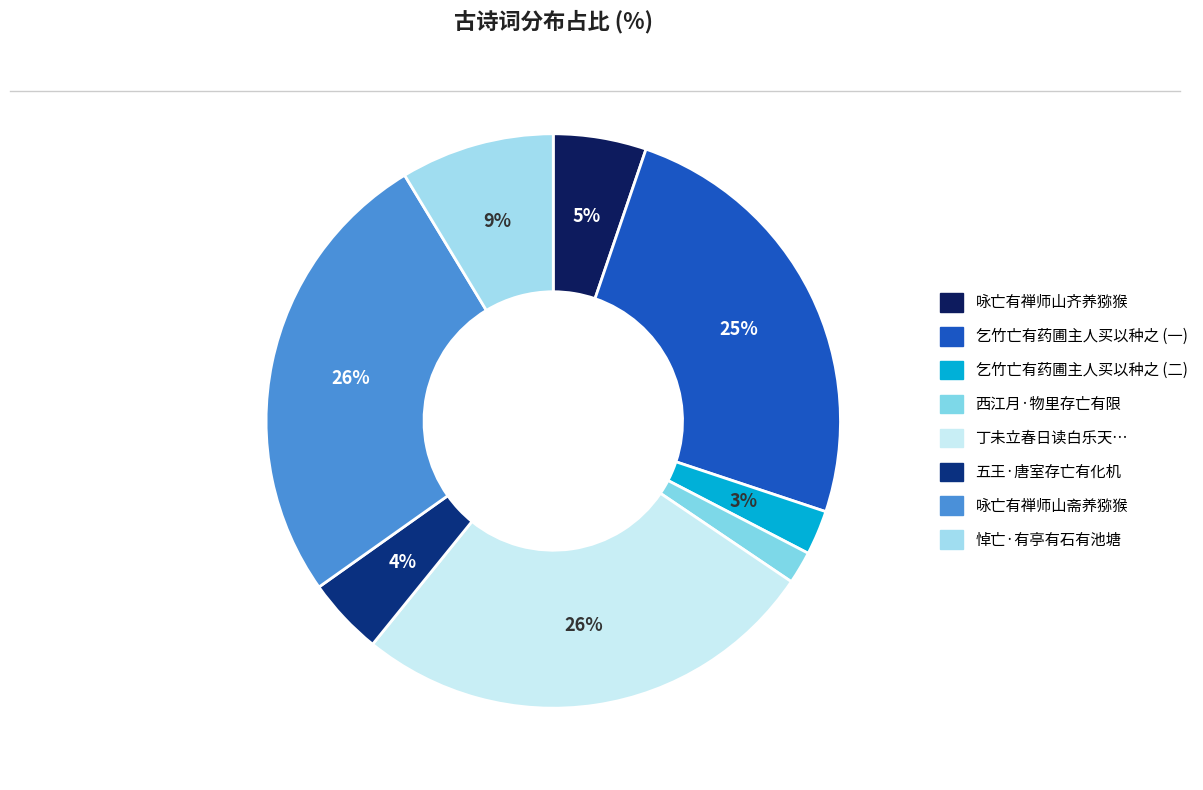

Count the number of slices in the pie.

8